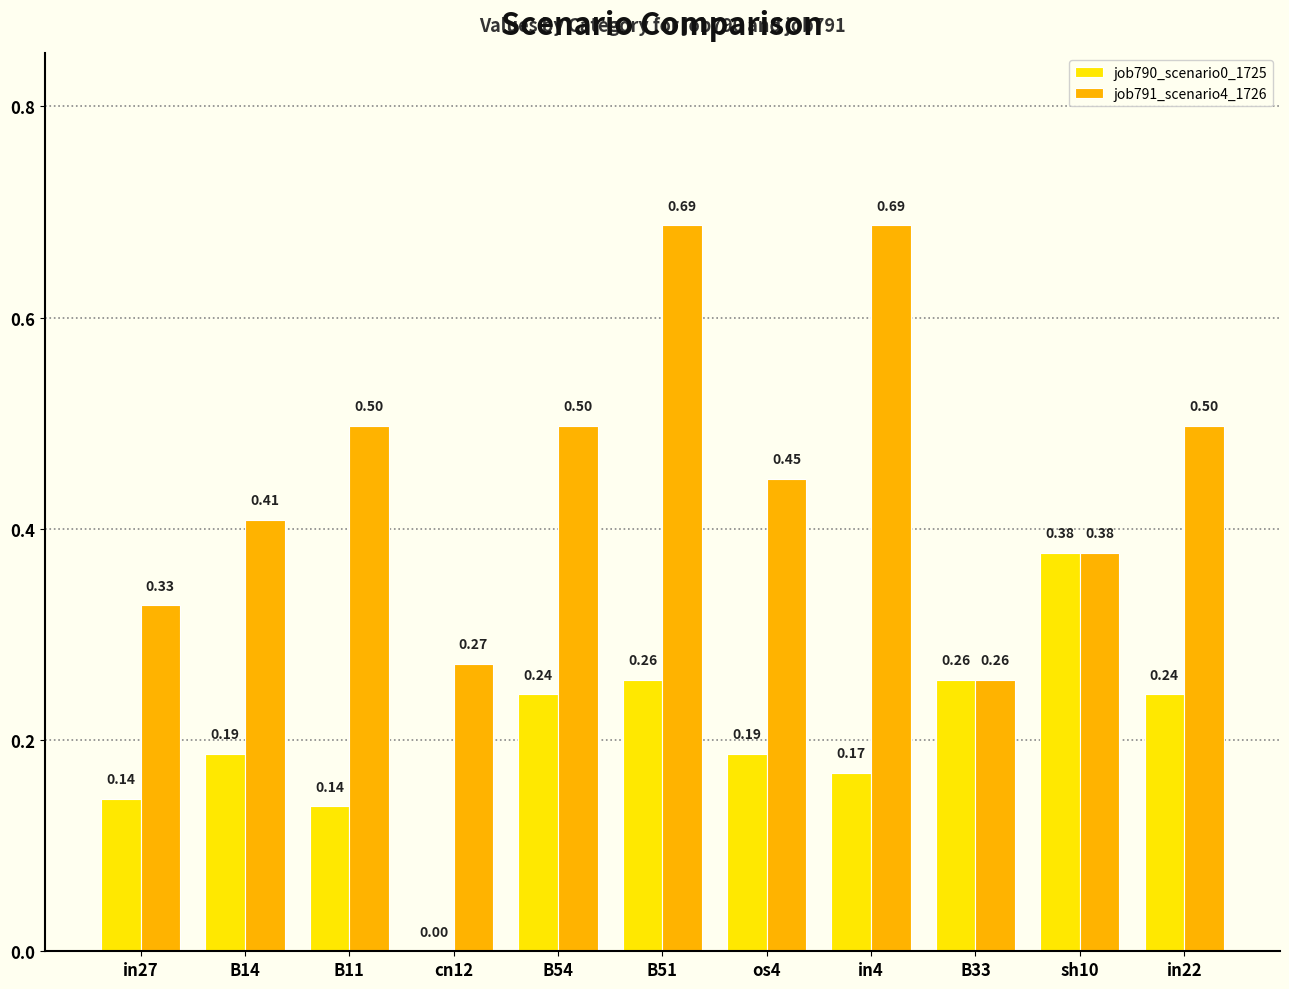

Which series has the largest range (max minus min)?

job791_scenario4_1726